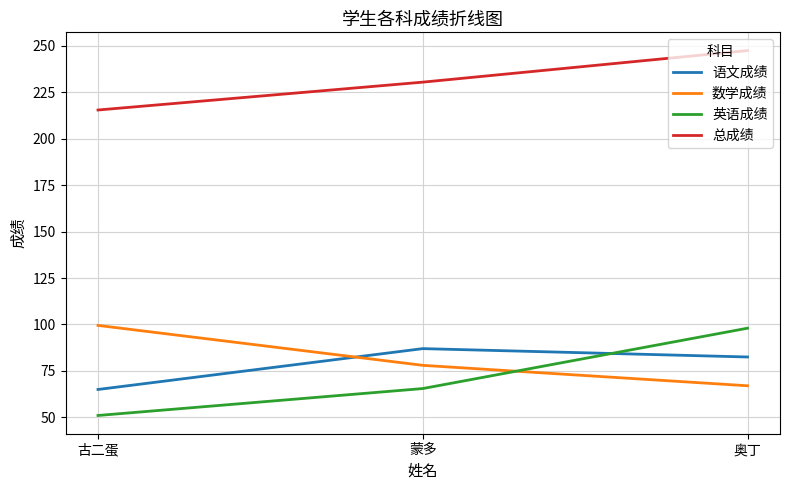

Which series has the largest total across all categories?

总成绩